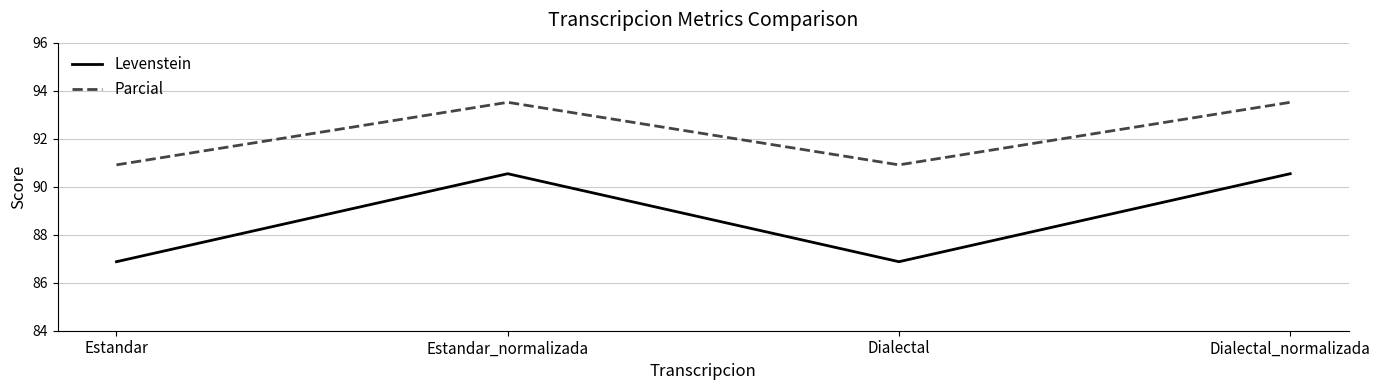

Which series has the largest range (max minus min)?

Levenstein